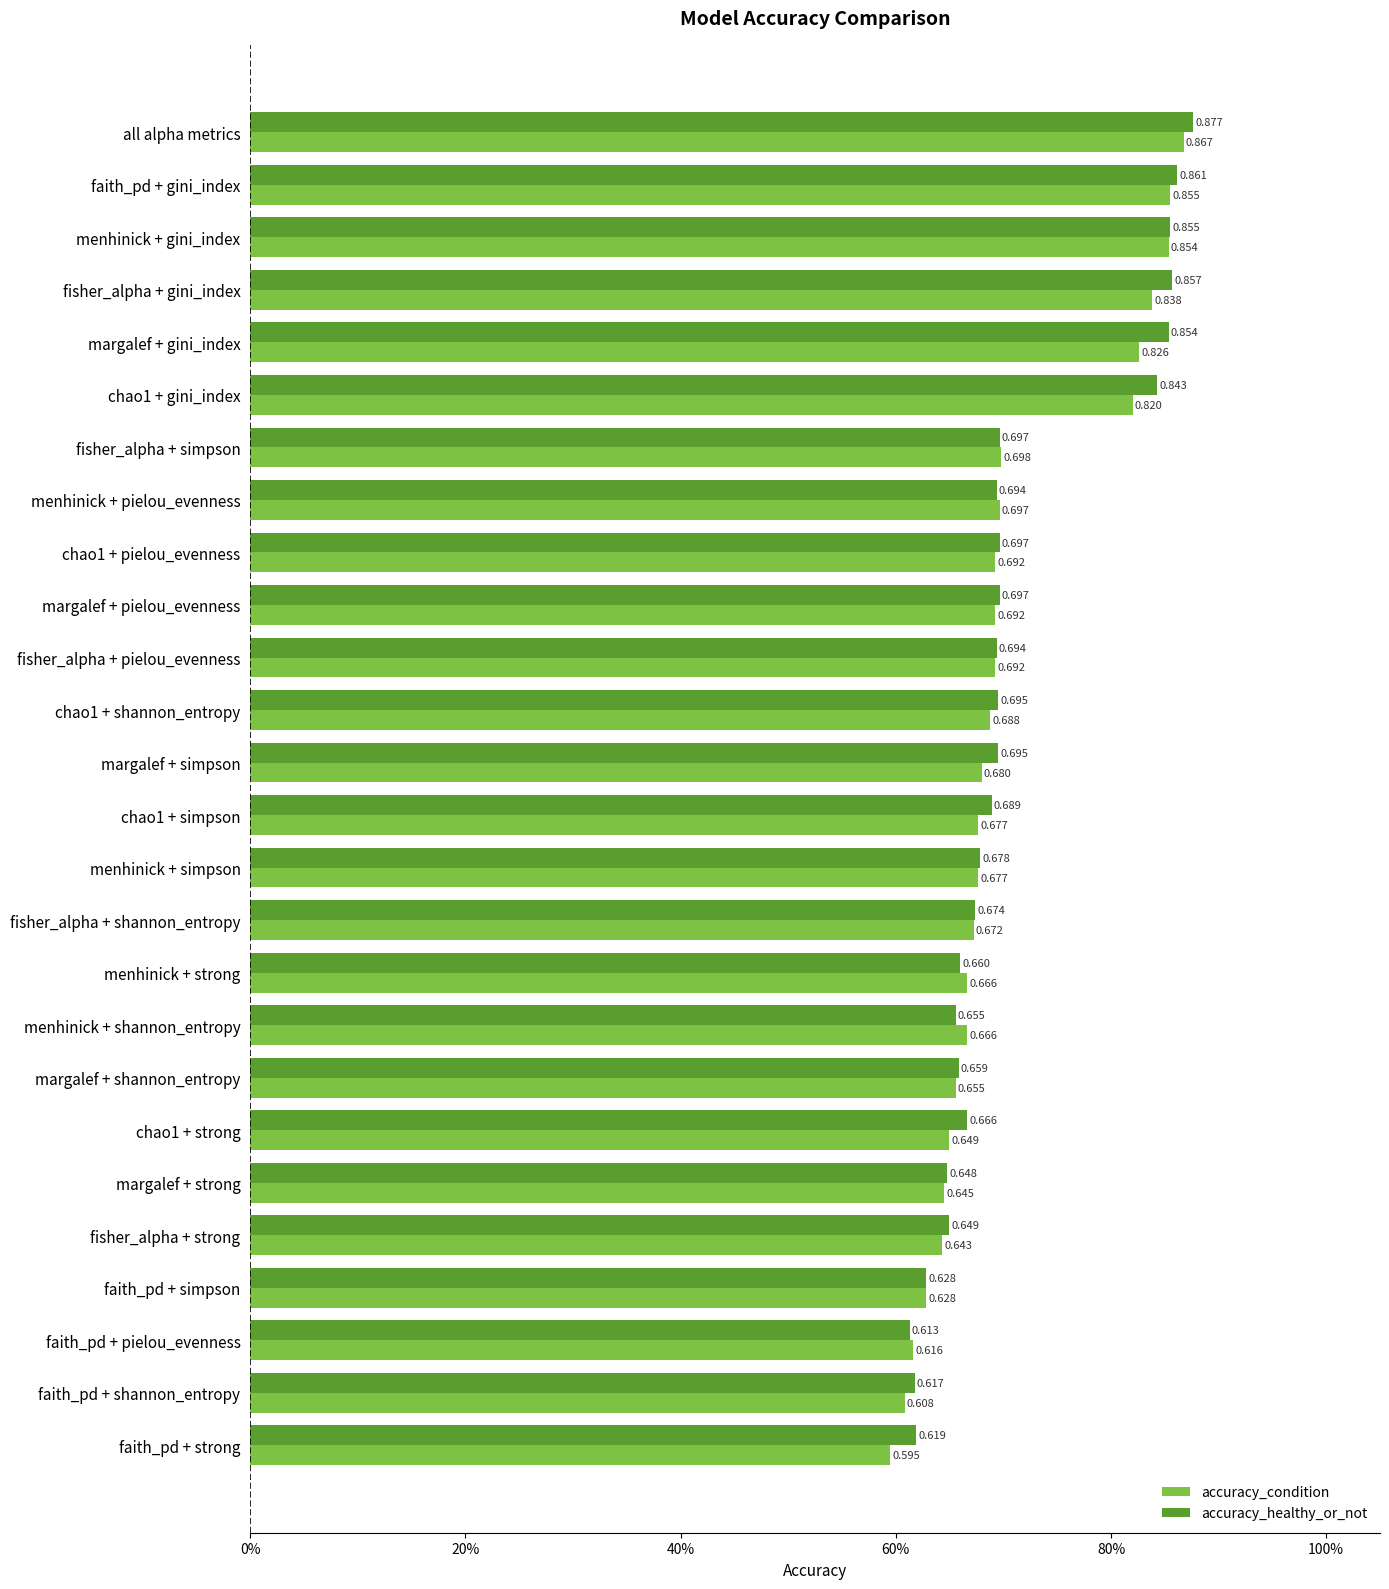

What are all the series names shown in the legend?

accuracy_condition, accuracy_healthy_or_not